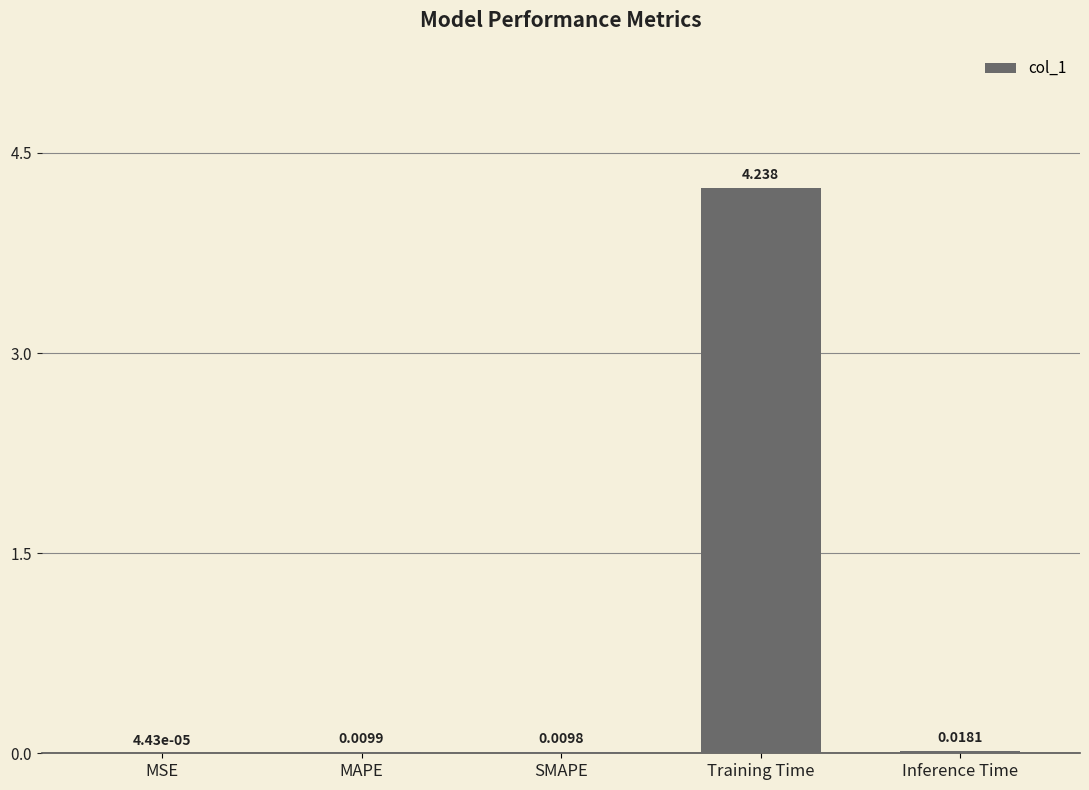

Where is the data nearest to the value 2?

Inference Time